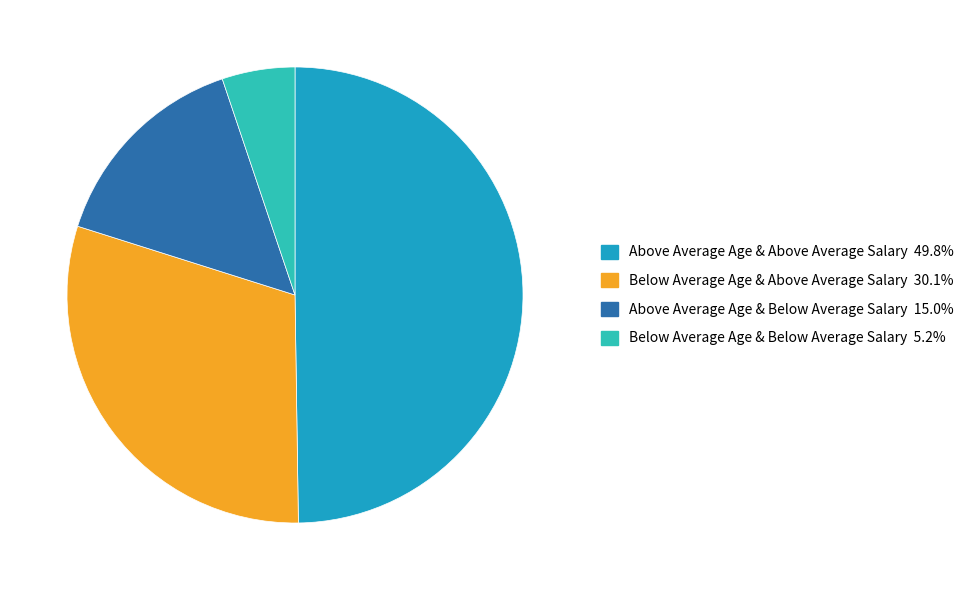

True or false: Below Average Age & Above Average Salary accounts for 30% of the total.

True